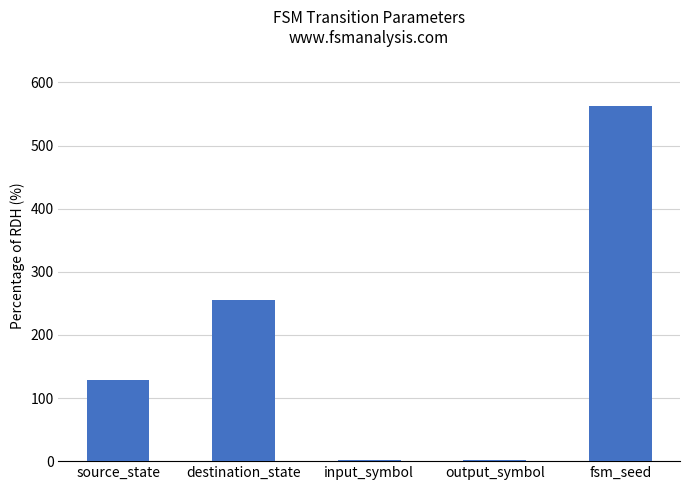

Where is the data nearest to the value 282?

destination_state